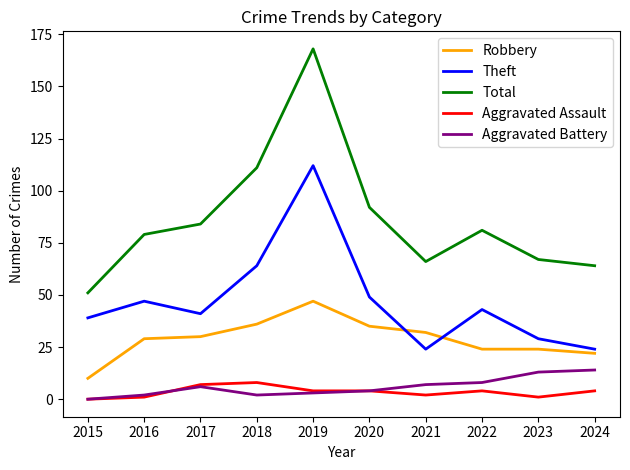

What is the greatest value displayed?

168